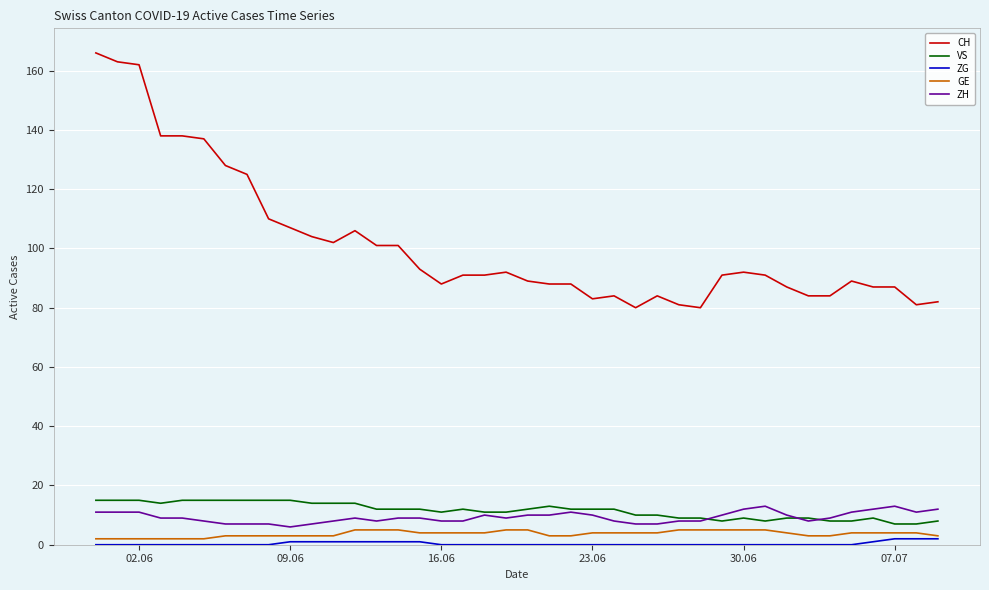

What is the average value of the GE series?

4